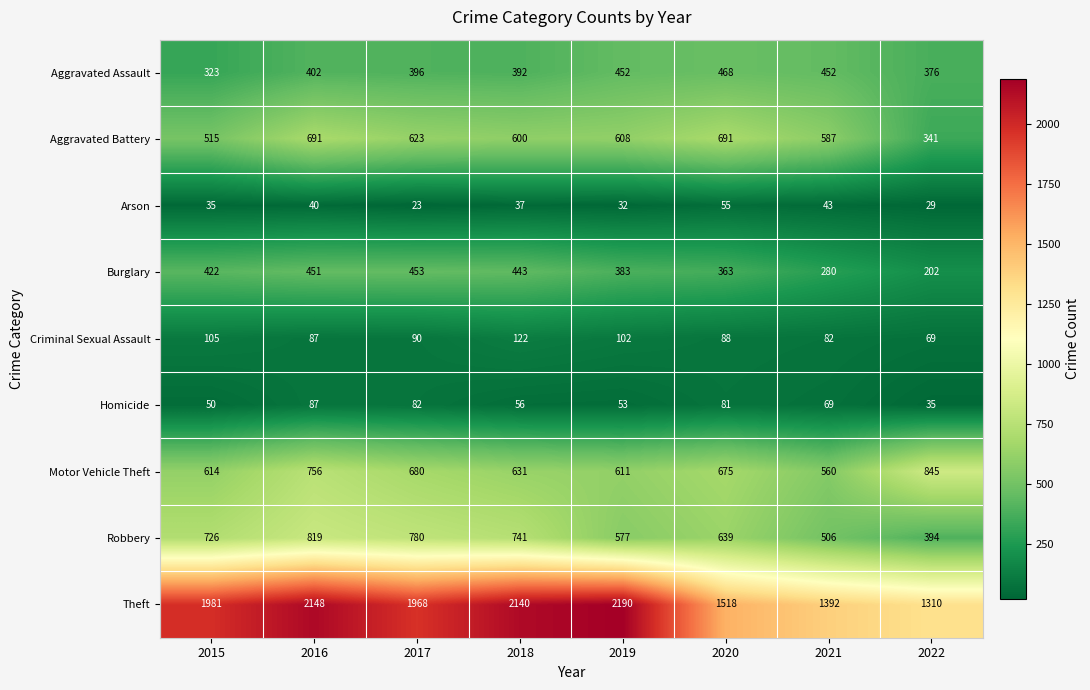

What is the difference between the maximum and minimum values in the Robbery series?

425